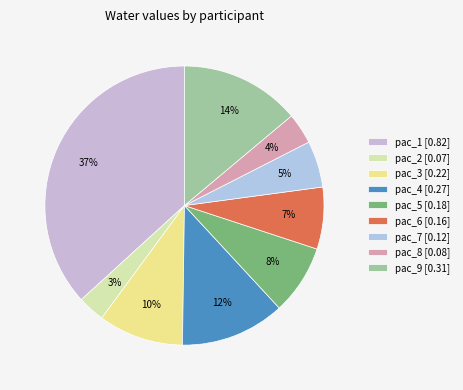

Count the number of slices in the pie.

9